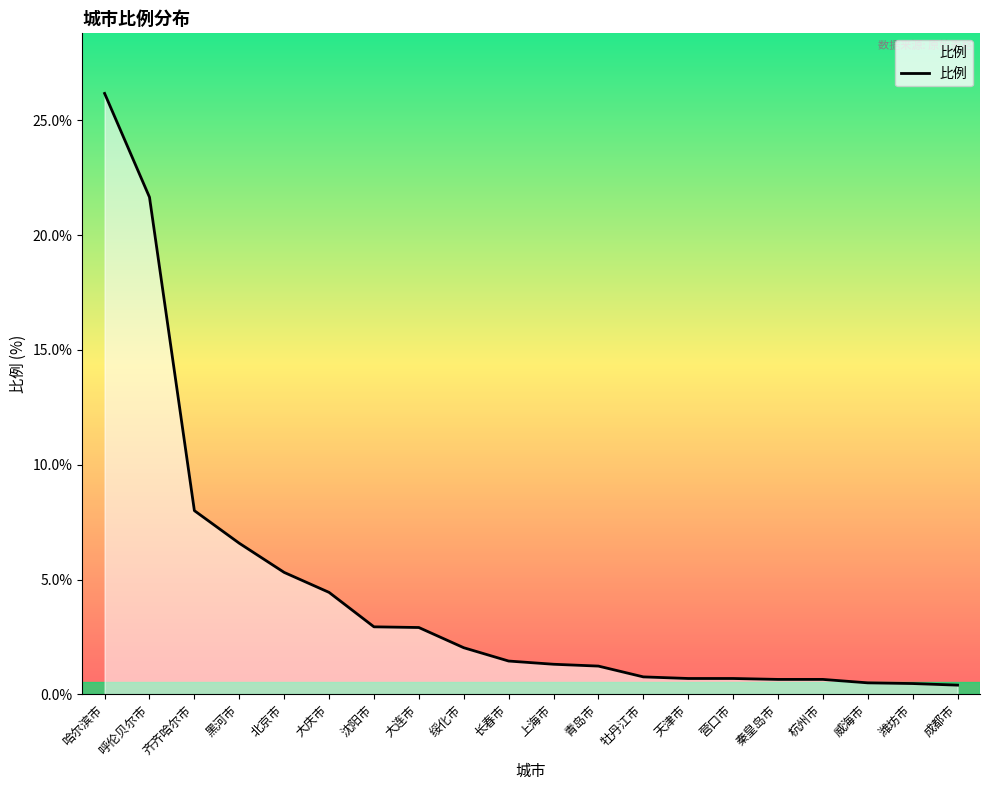

At which category does the chart reach its peak across all series?

哈尔滨市